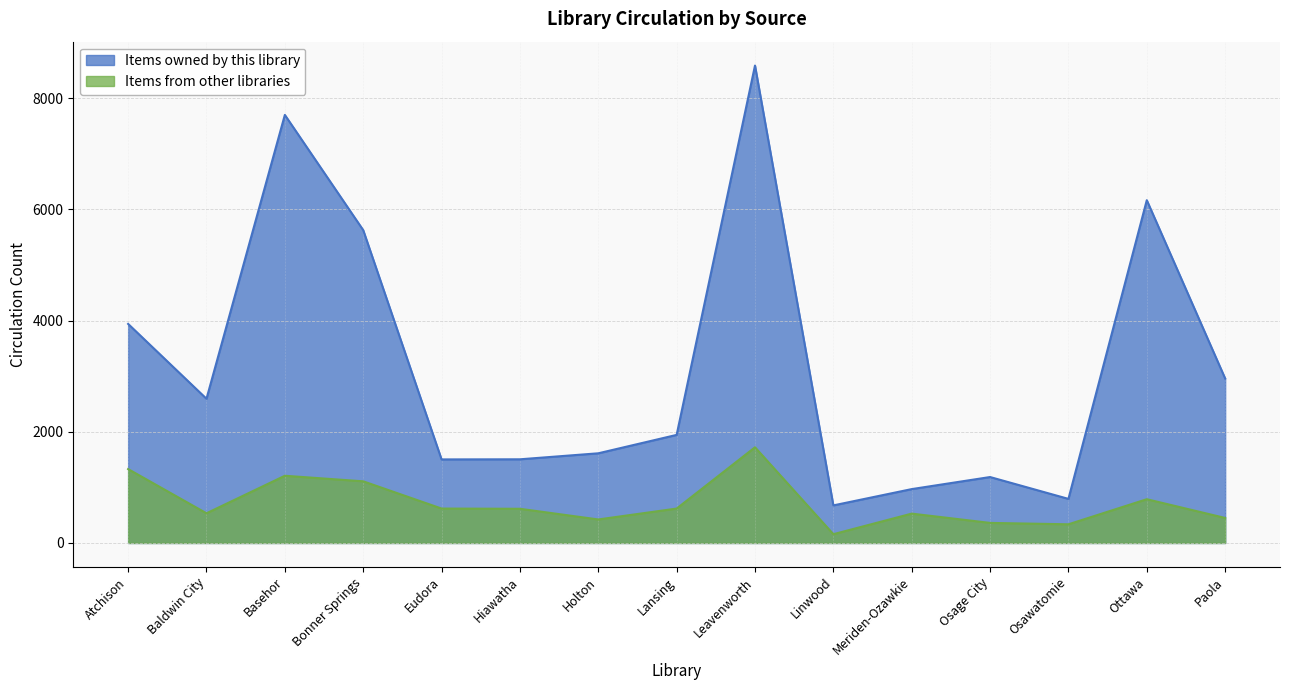

What are all the series names shown in the legend?

Items owned by this library, Items from other libraries